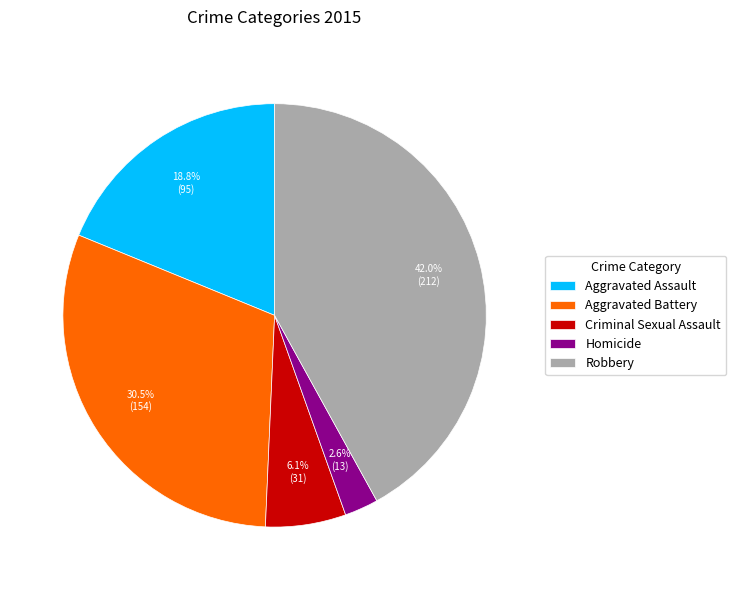

Which category has the biggest portion of the pie?

Robbery